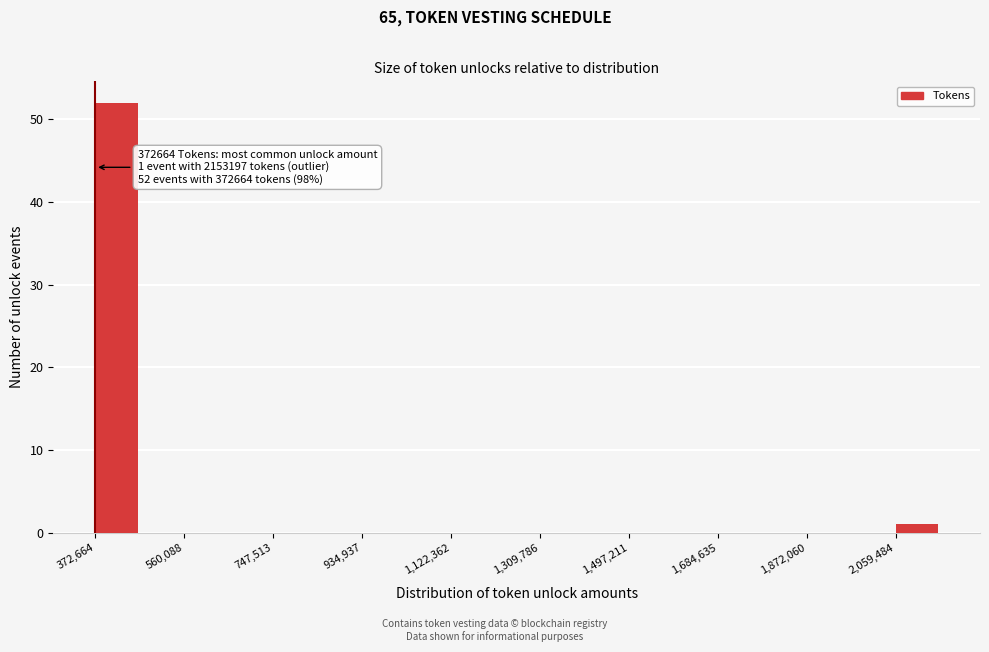

Which range on the x-axis has the tallest bar?

380000 to 460000